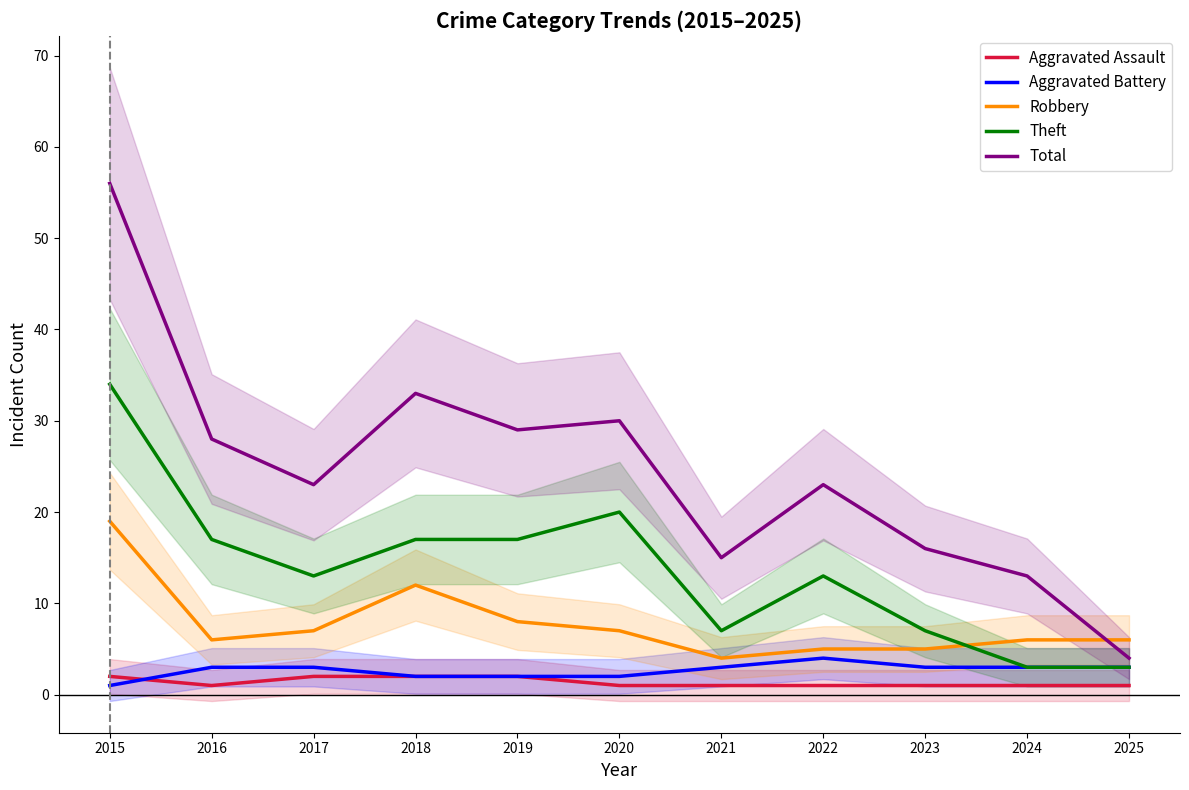

What is the greatest value displayed?

56